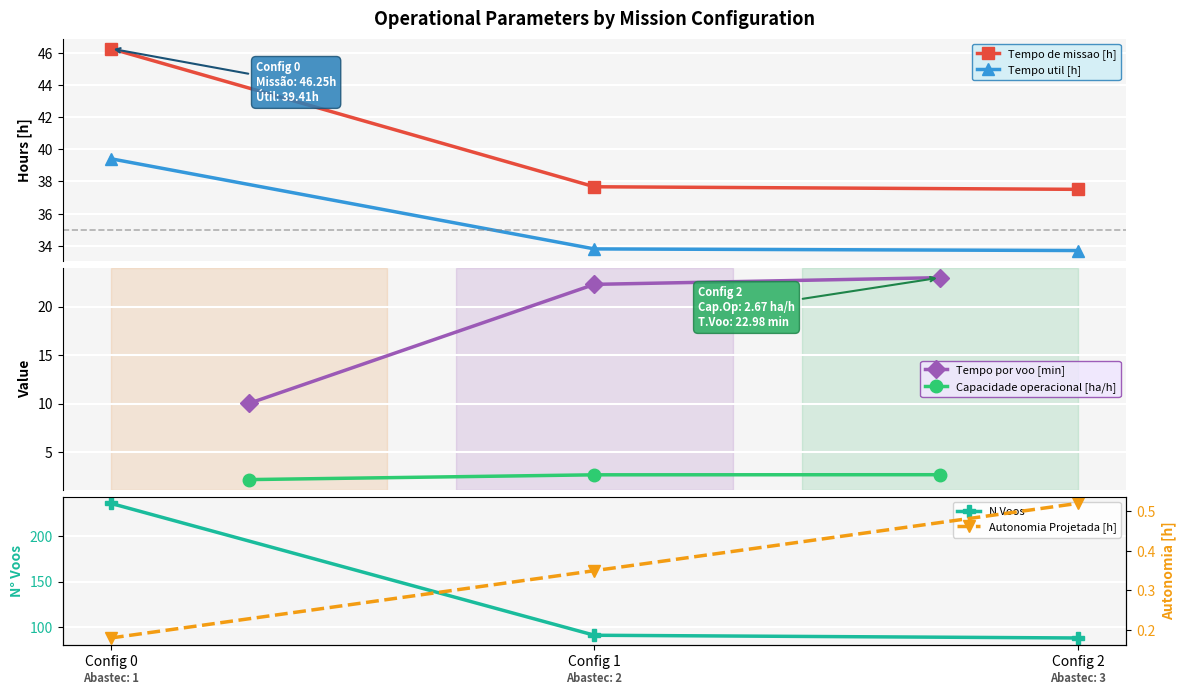

How many lines are shown in the chart?

6